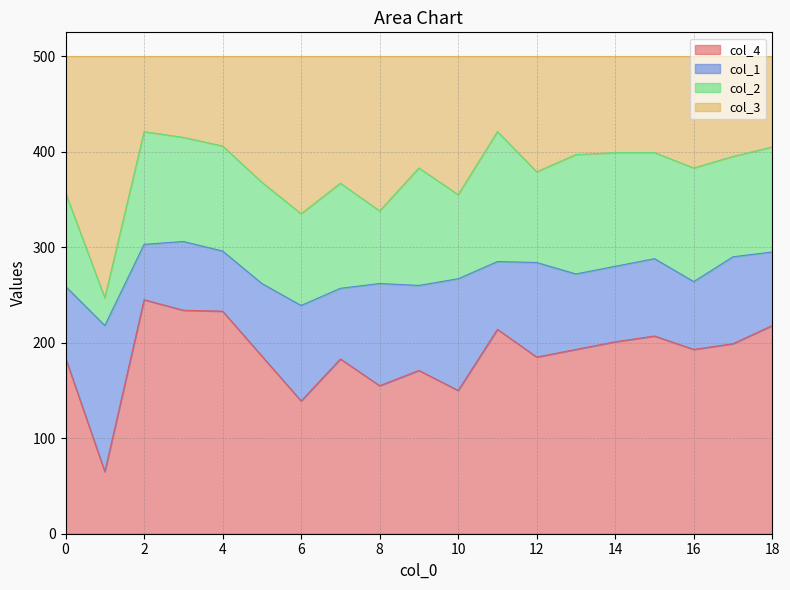

At which label does col_4 reach its peak?

2